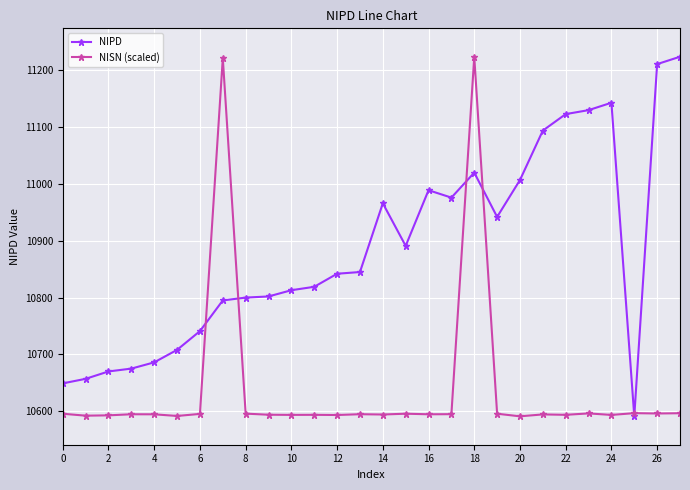

True or false: NISN (scaled) has more than 2 interior local peaks.

True